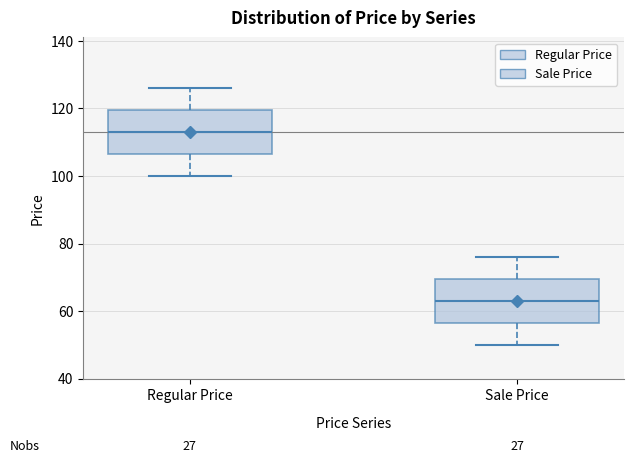

Reading left to right, read every box against the y-axis: the position of its median line, the range the box covers, and the ends of its whiskers. The values are not printed on the chart, so give them approximately, as read against the axis.

Regular Price: median 114, box 106 to 120, whiskers 100 to 126
Sale Price: median 64, box 56 to 70, whiskers 50 to 76